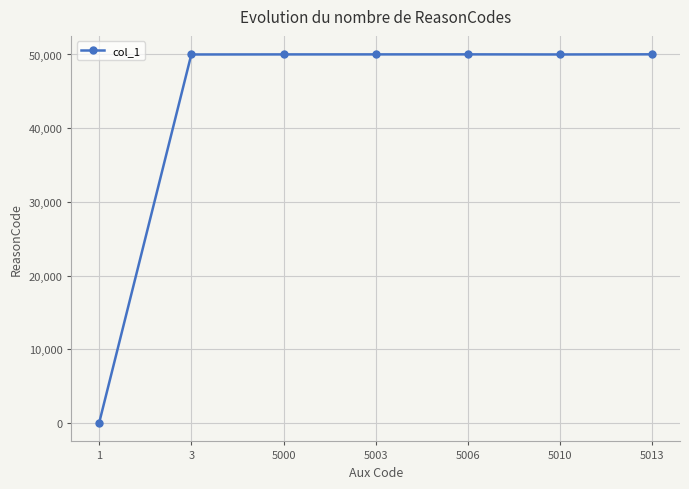

Does the chart display data point markers on the line(s)?

Yes